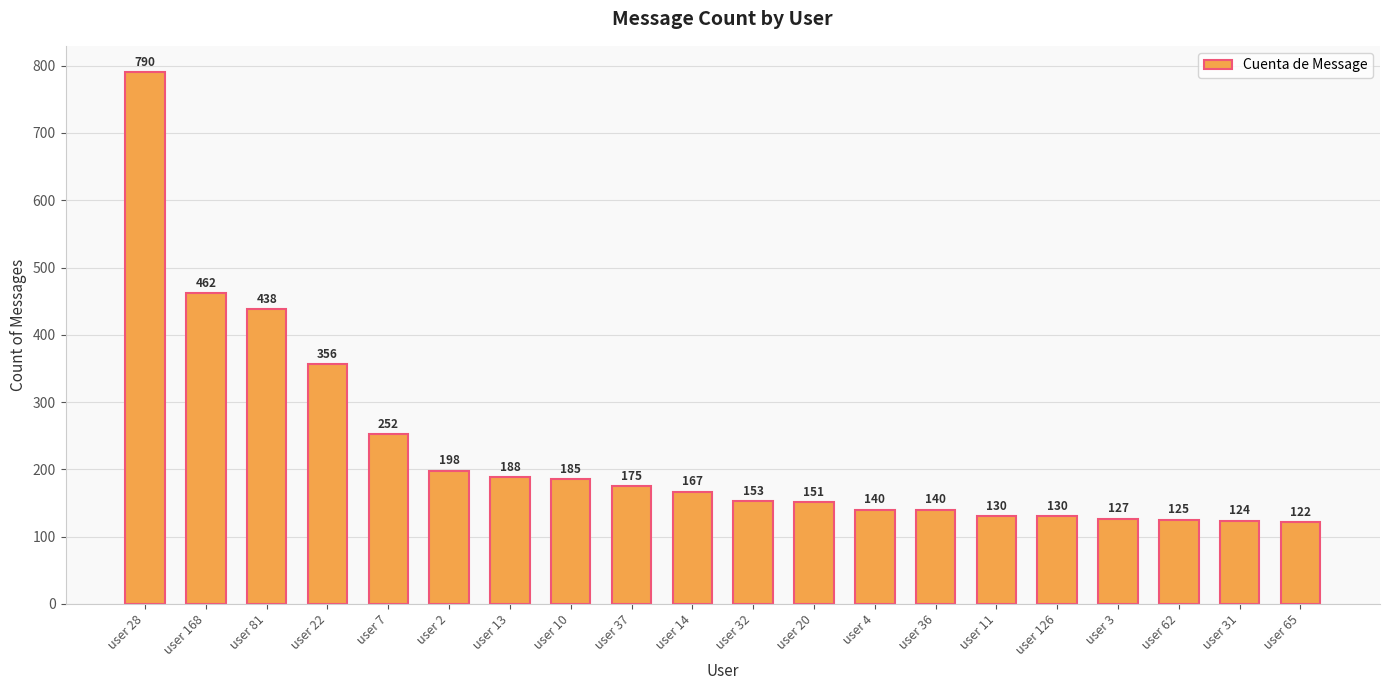

What value does the data have at user 2?

198